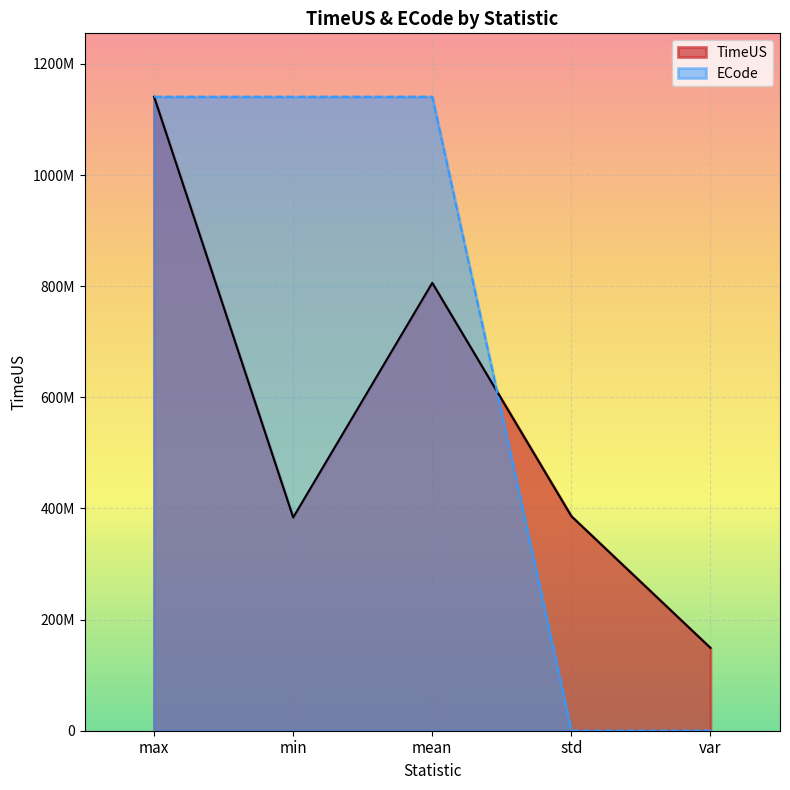

Reading left to right, what are all the values shown in this chart?

TimeUS: 1140950887.0	383818787.0	805922708.0	386003747.0	148998893.0
ECode: 1140950885.9	1140950885.9	1140950885.9	0.0	0.0